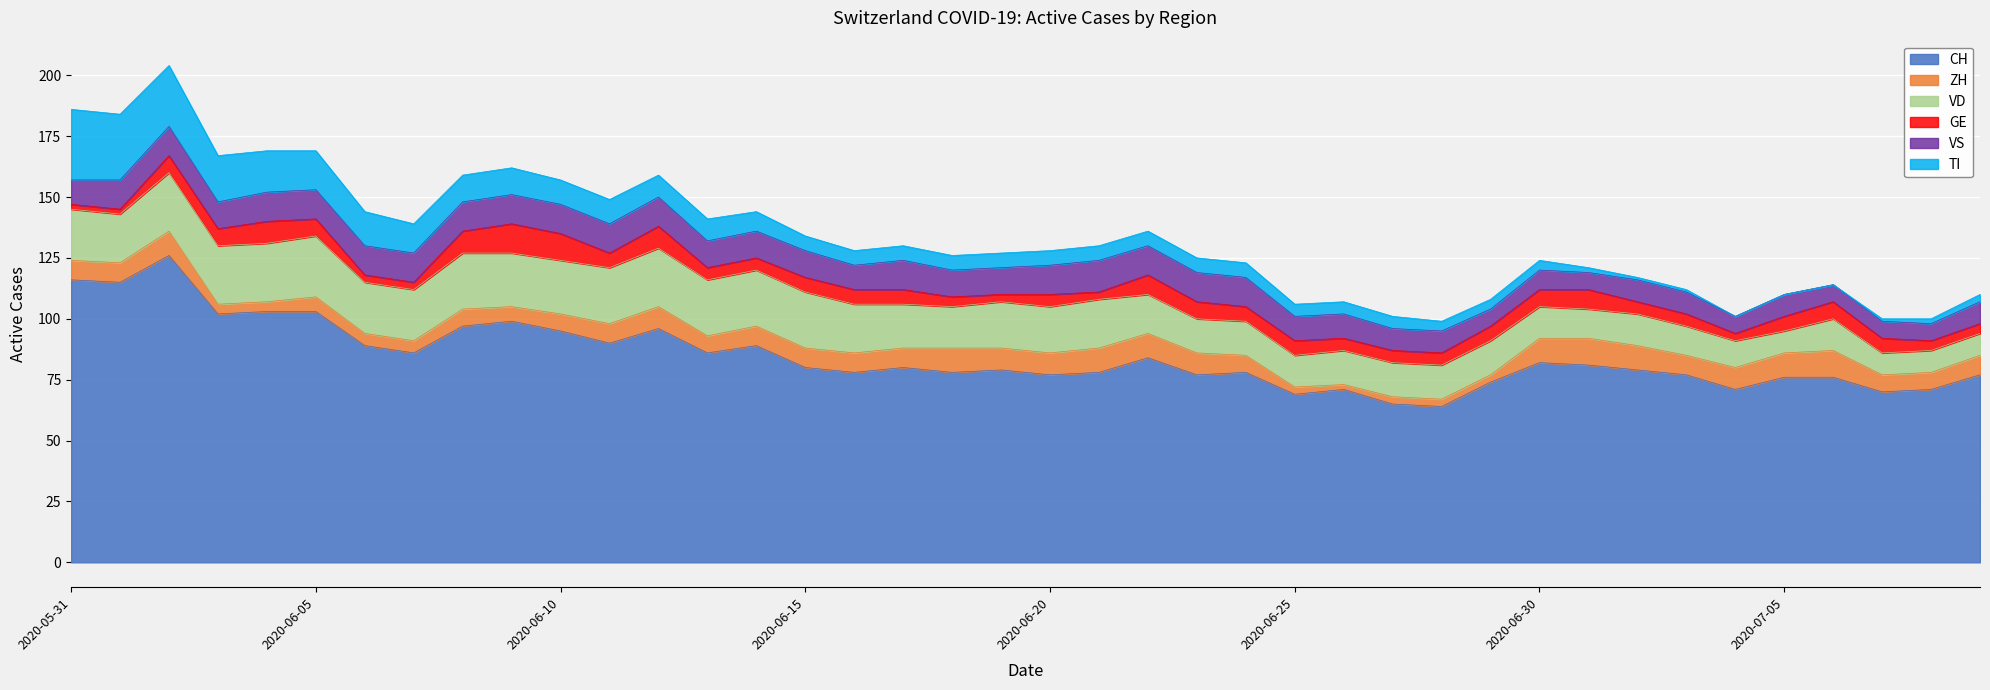

What is the sum of all TI values?

324